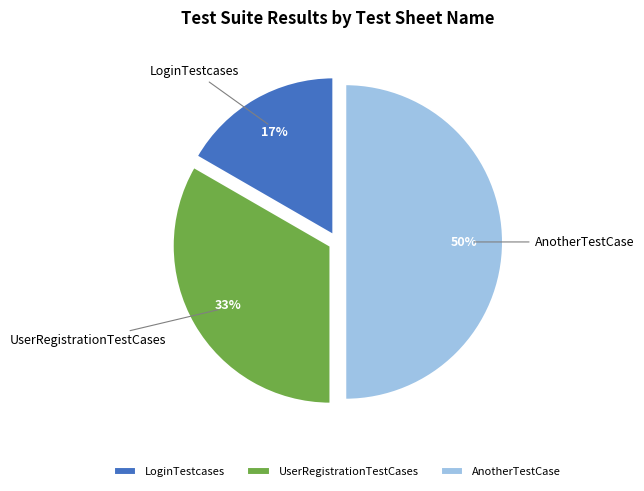

Between UserRegistrationTestCases and AnotherTestCase, which is larger?

AnotherTestCase